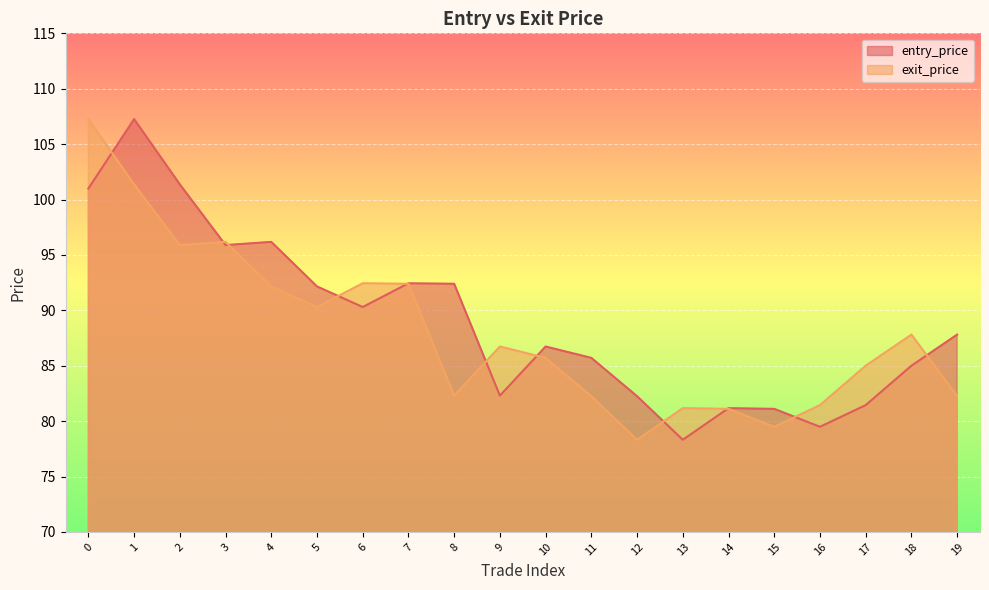

What is the difference between the second highest and second lowest values in the entry_price series?

21.9